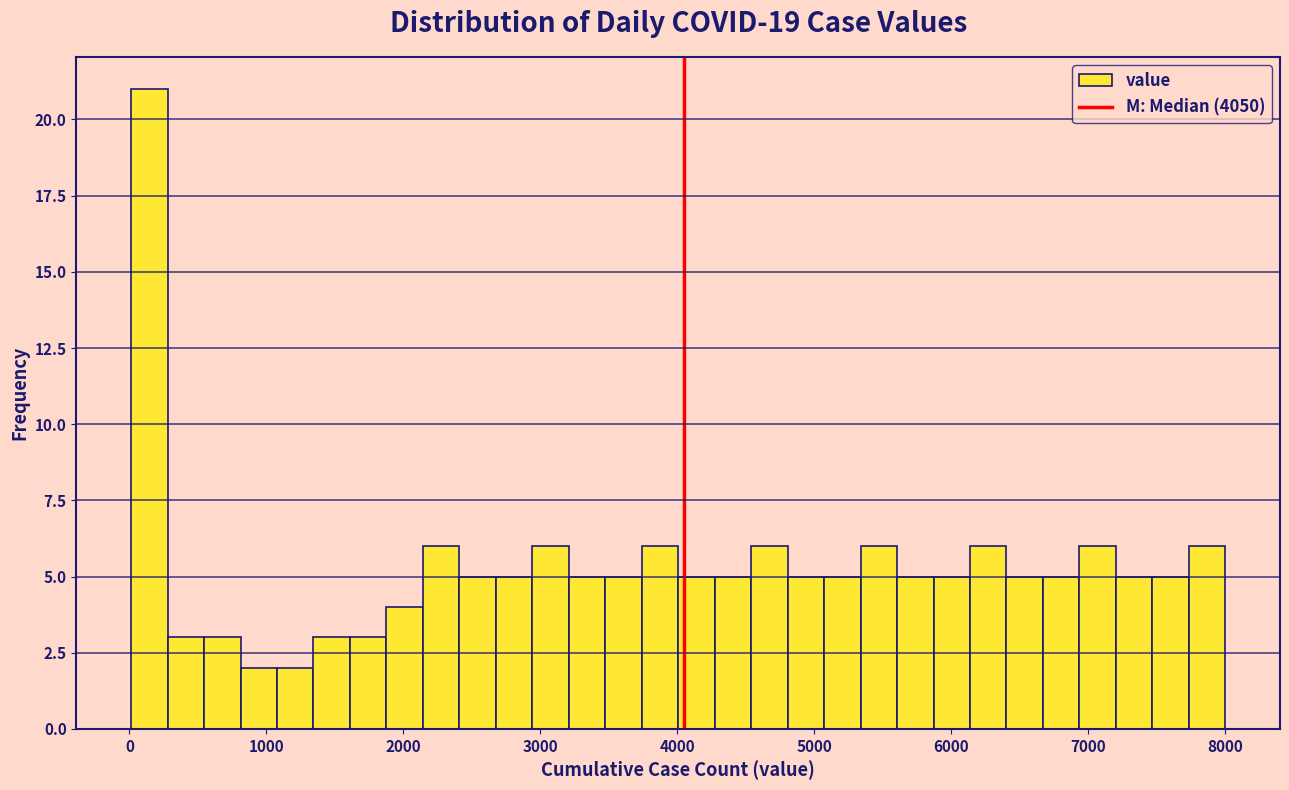

Around what value on the x-axis is the tallest bar? Give the approximate position of its centre, as read against the axis.

100